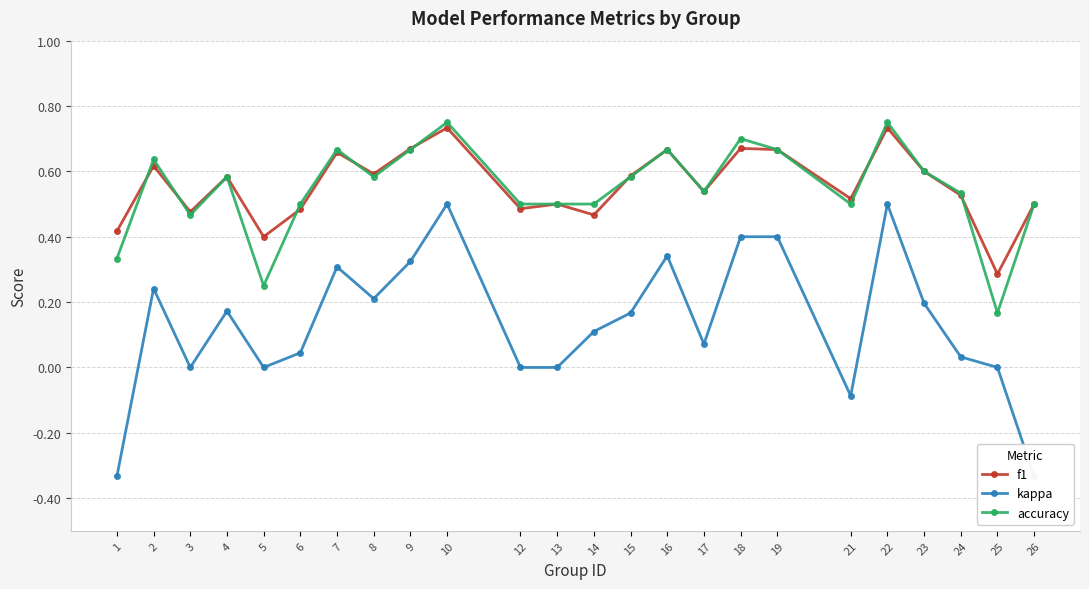

What is the difference between the maximum and minimum values in the kappa series?

0.8